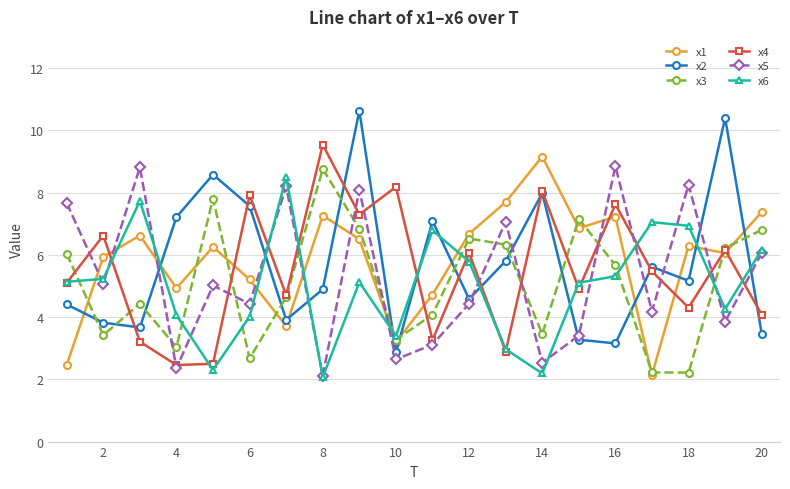

What is the value of the x2 point at the 7th from the left?

3.9